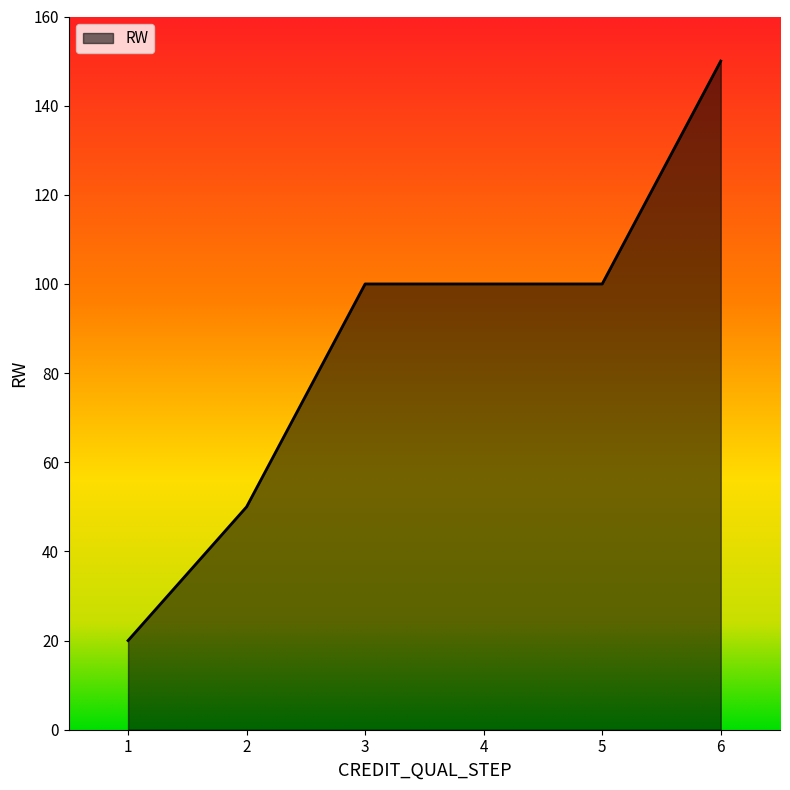

What is the difference between the second highest and minimum values?

80